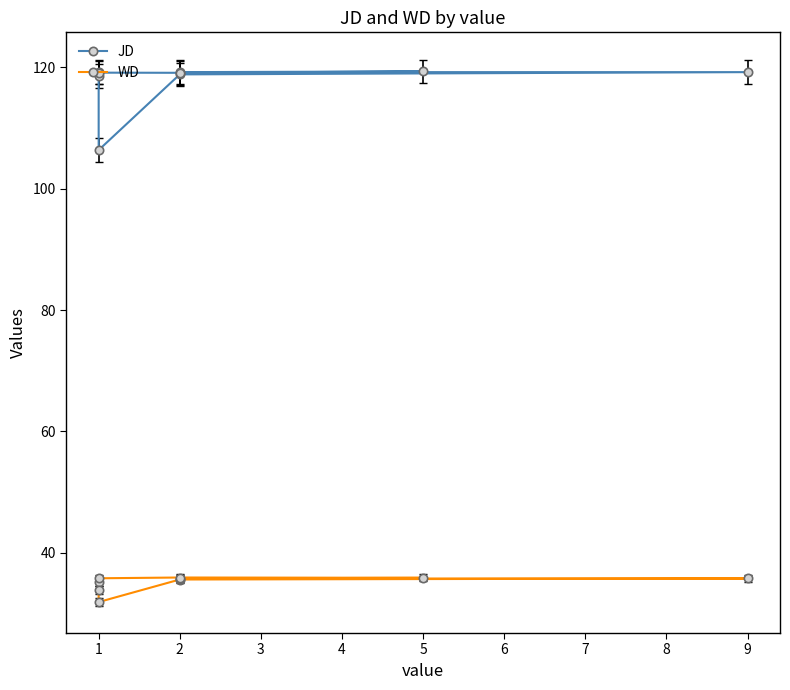

How many data points in WD are above 35?

7